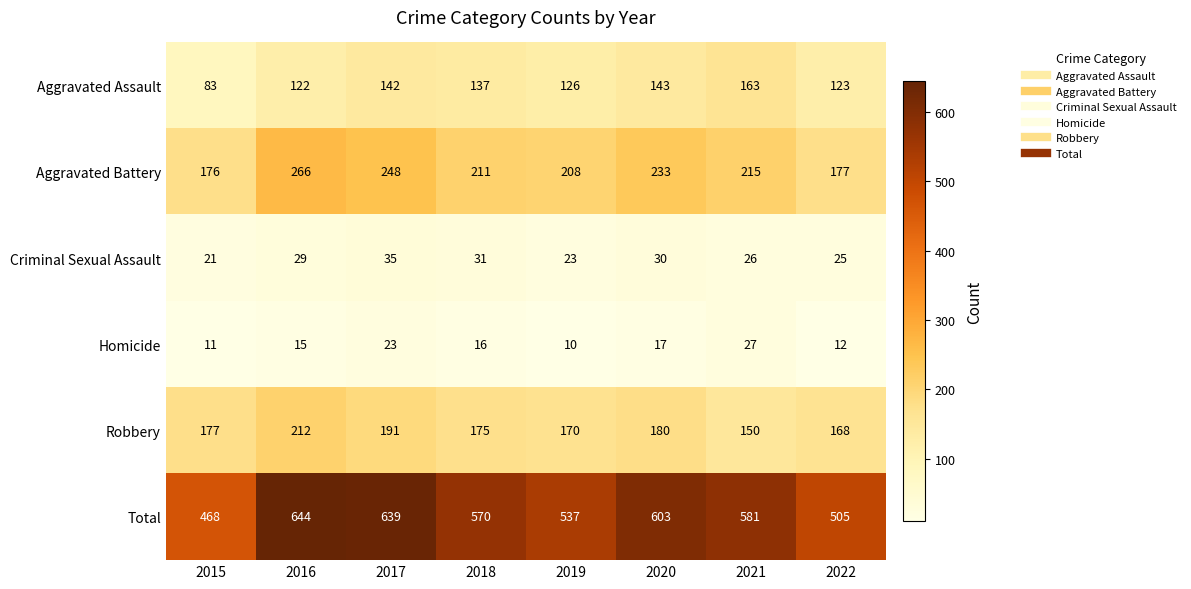

At how many categories does at least one series exceed 419?

8